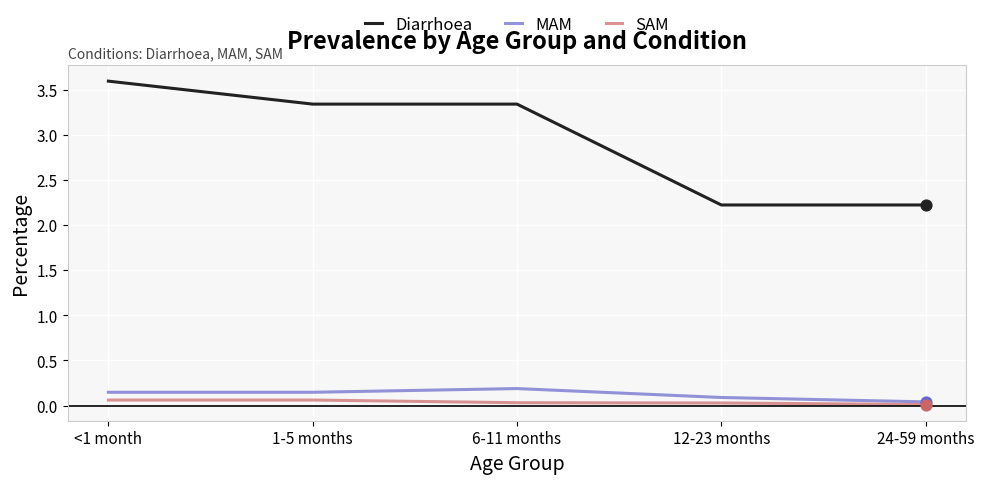

At how many categories does at least one series exceed 0?

5